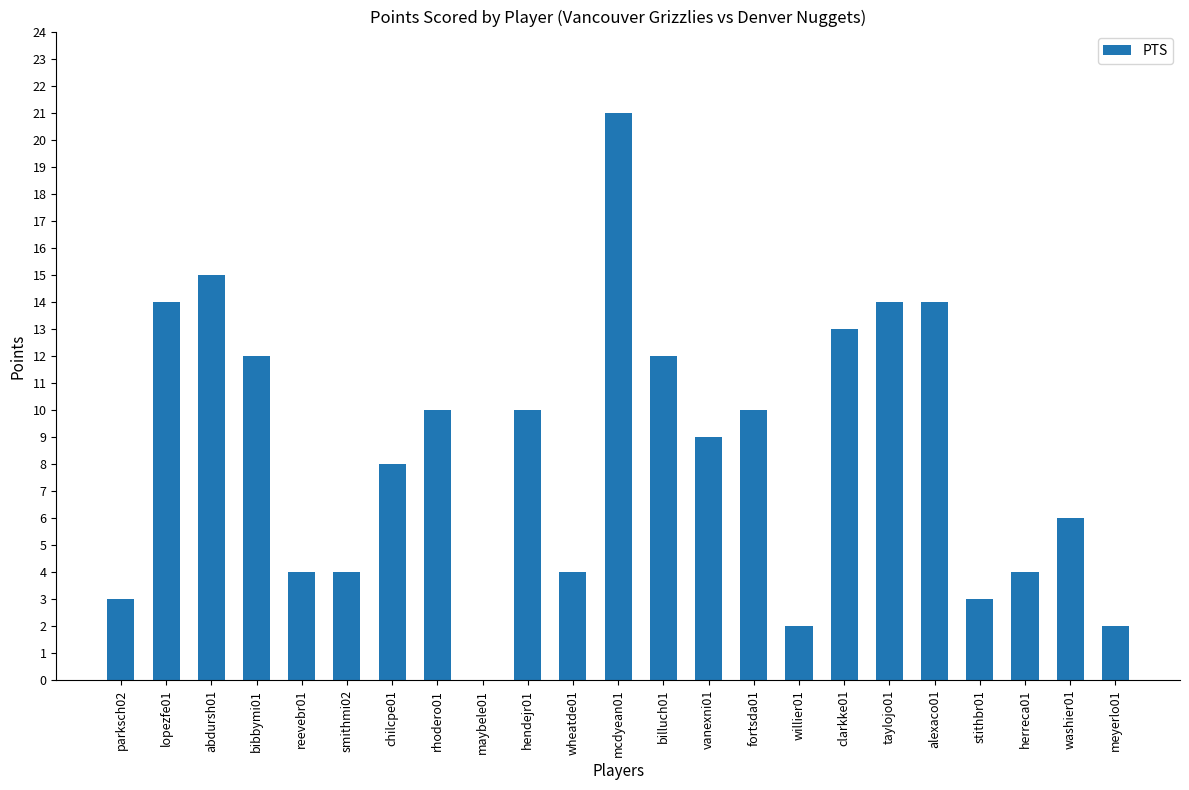

Reading left to right, extract all data points from this chart.

3	14	15	12	4	4	8	10	0	10	4	21	12	9	10	2	13	14	14	3	4	6	2